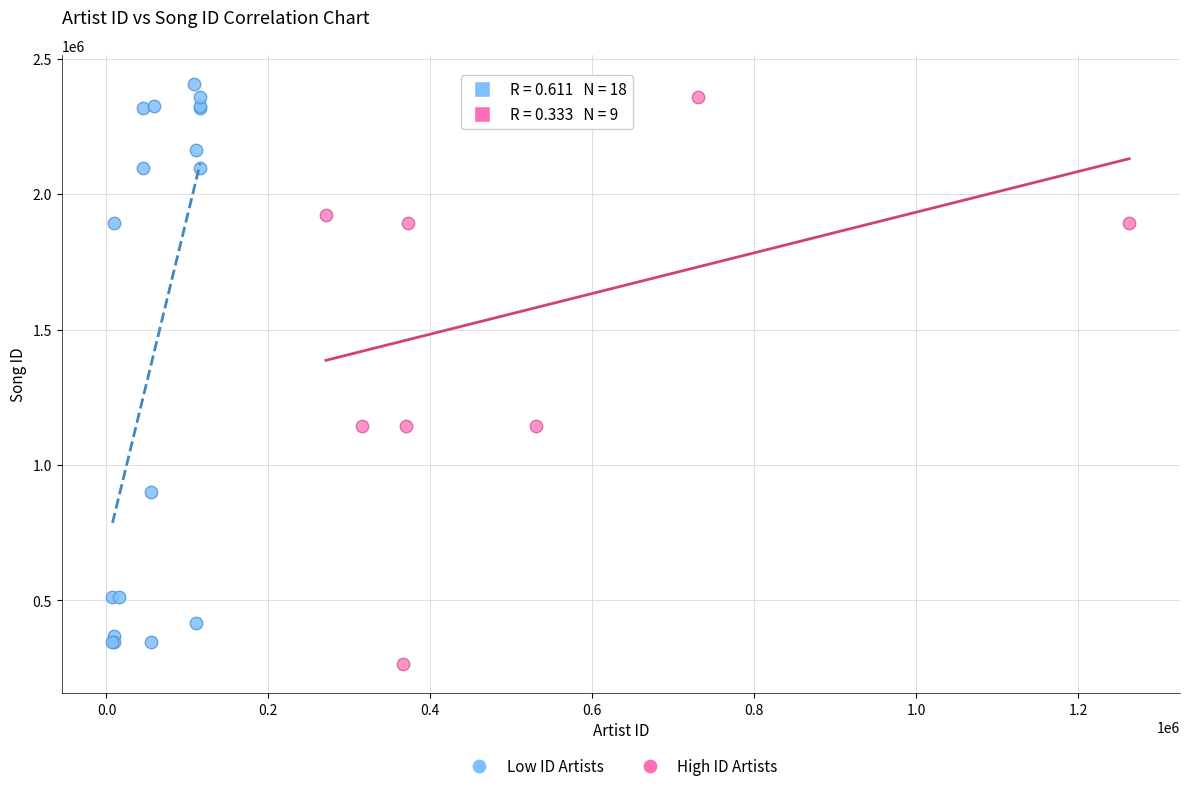

What are all the series names shown in the legend?

Low ID Artists, High ID Artists